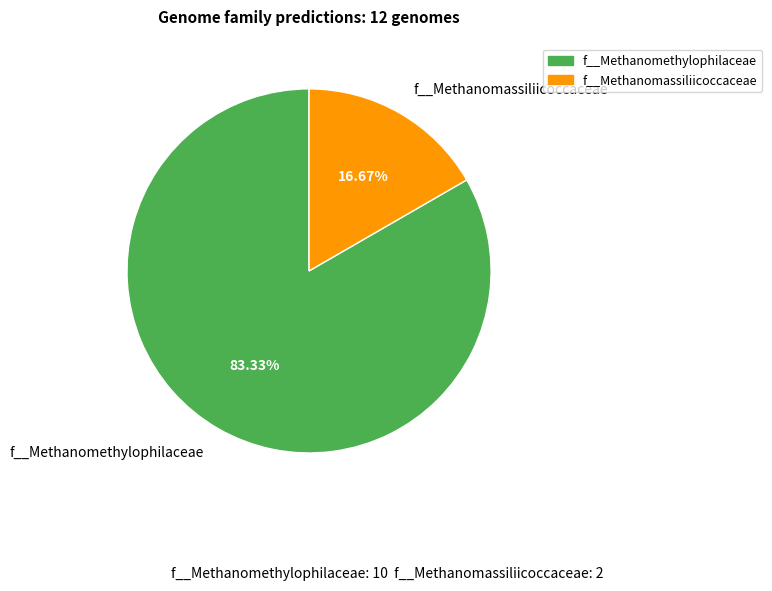

Approximately how many times larger is the value at f__Methanomethylophilaceae compared to f__Methanomassiliicoccaceae?

5.0